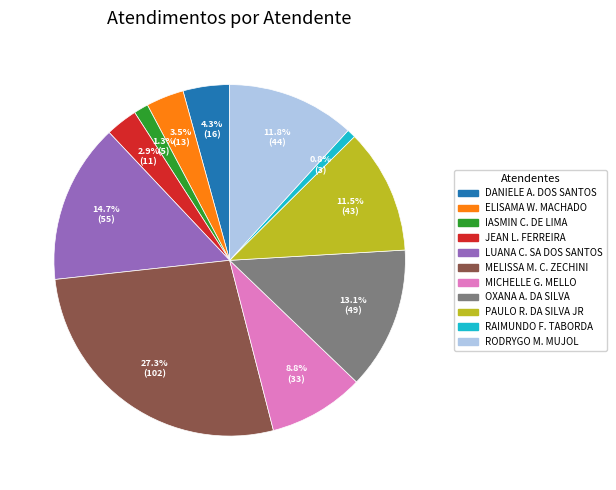

Is there any slice that represents more than half of the pie?

No